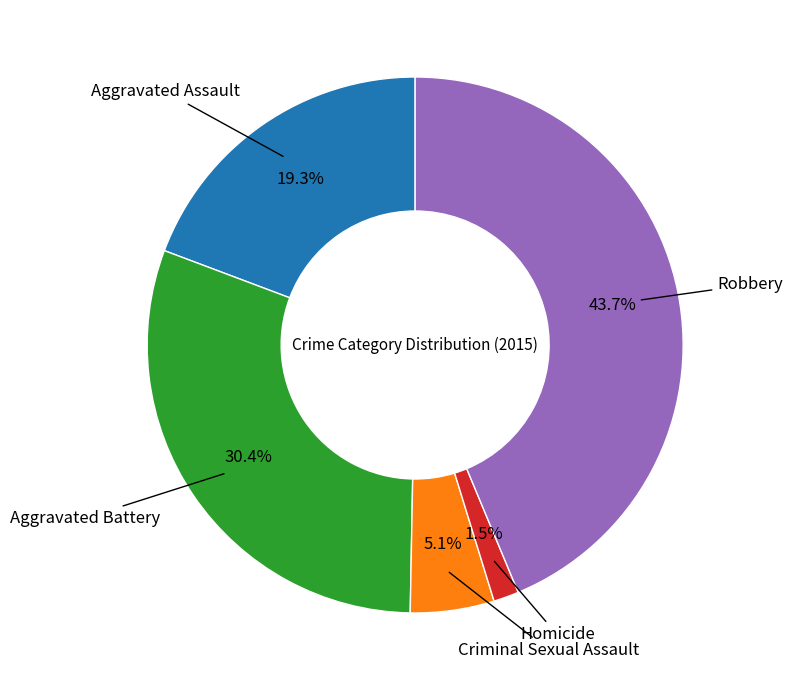

How many slices are in this pie chart?

5